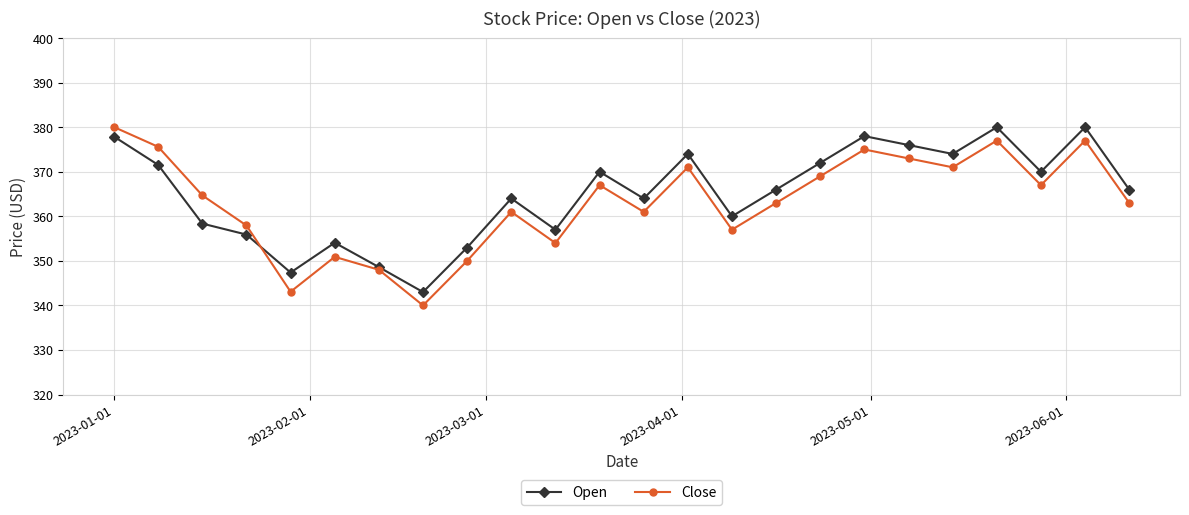

True or false: Close has more than 2 interior local peaks.

True